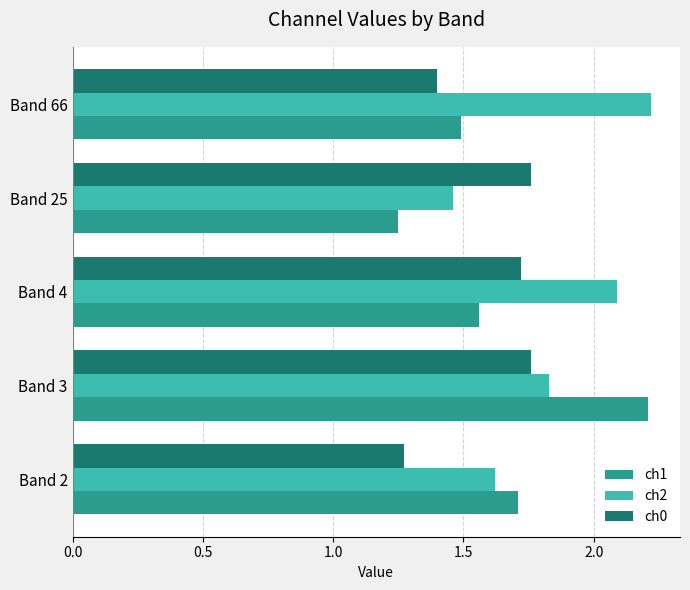

Which series has the widest spread of values?

ch1